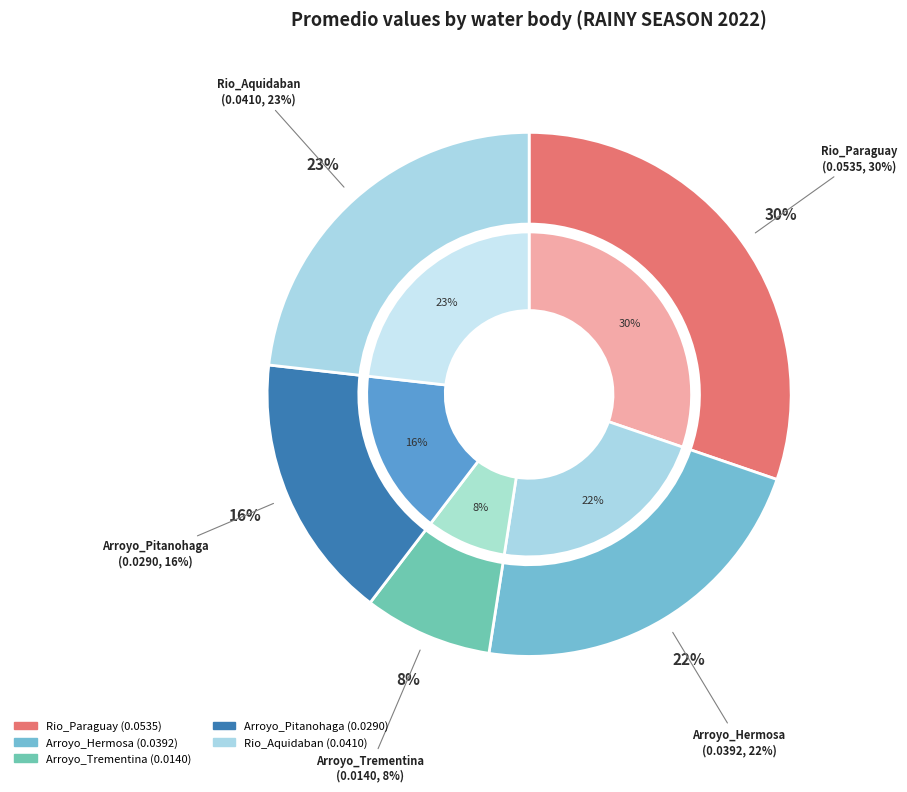

What is the smallest slice in the pie chart?

Arroyo_Trementina